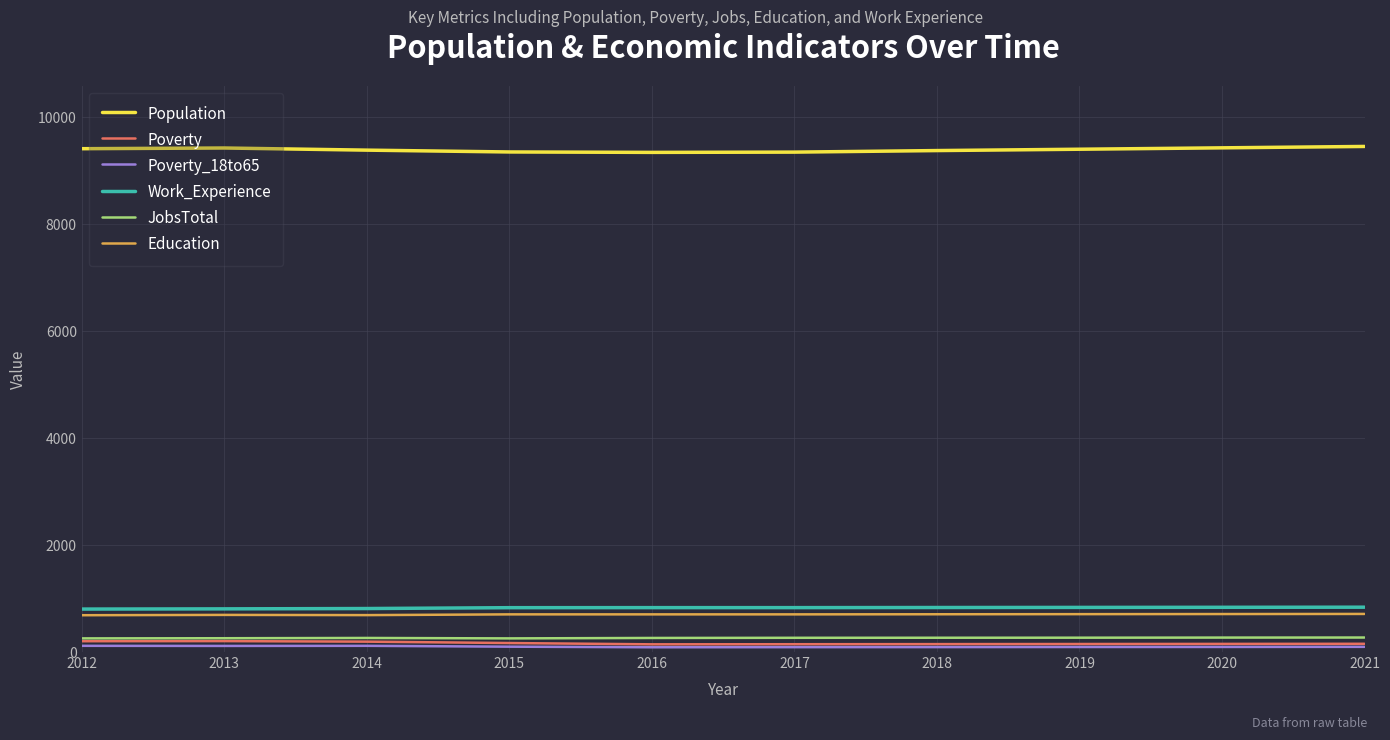

Which series has the largest total across all categories?

Population